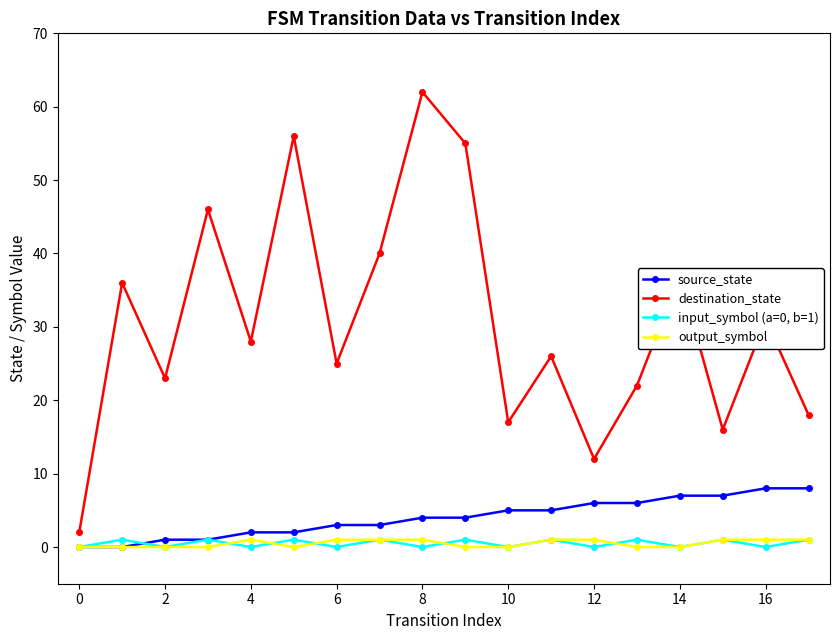

True or false: input_symbol (a=0, b=1) has more than 0 interior local peaks.

True